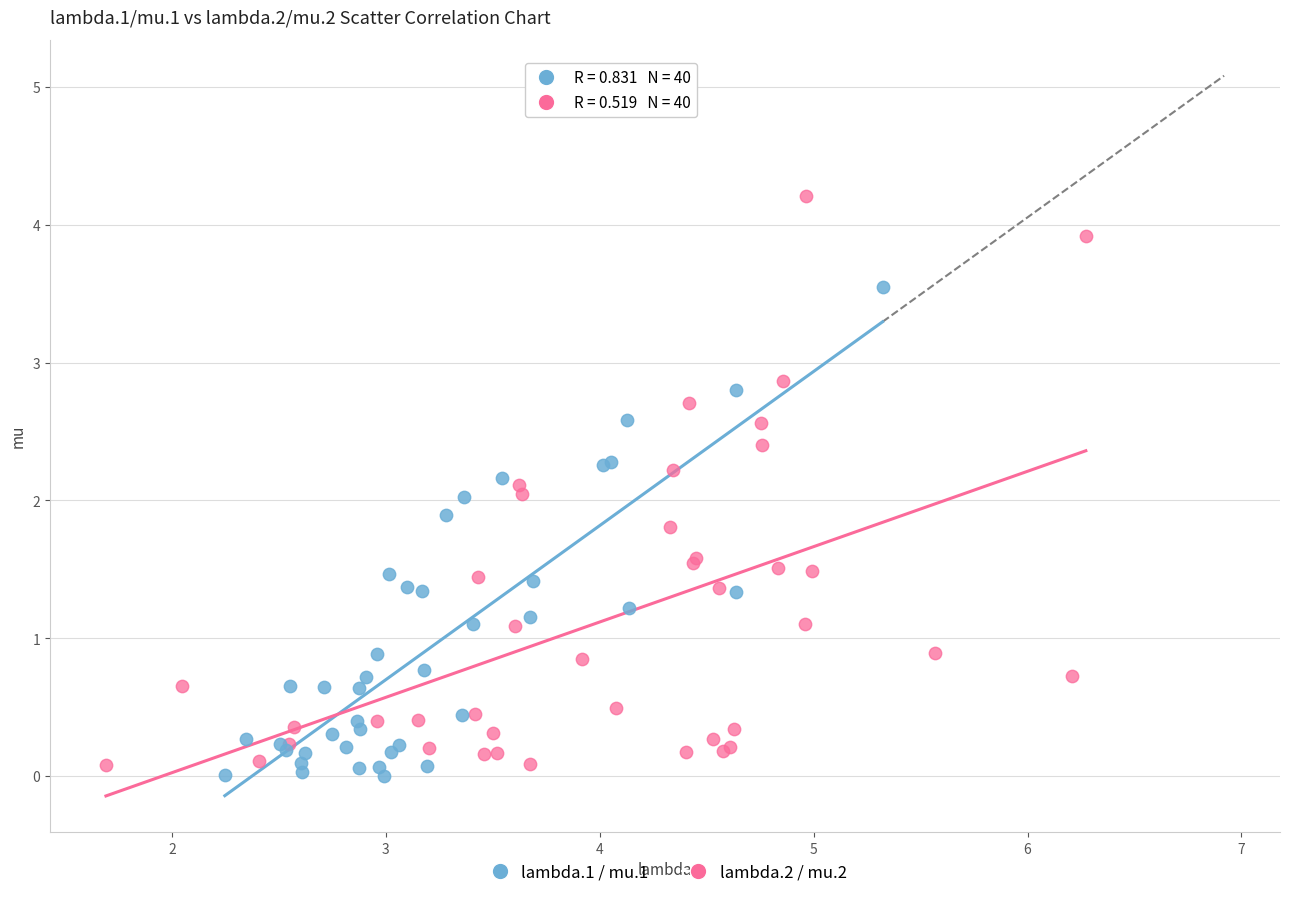

Which series reaches the maximum Y coordinate?

lambda.2 / mu.2